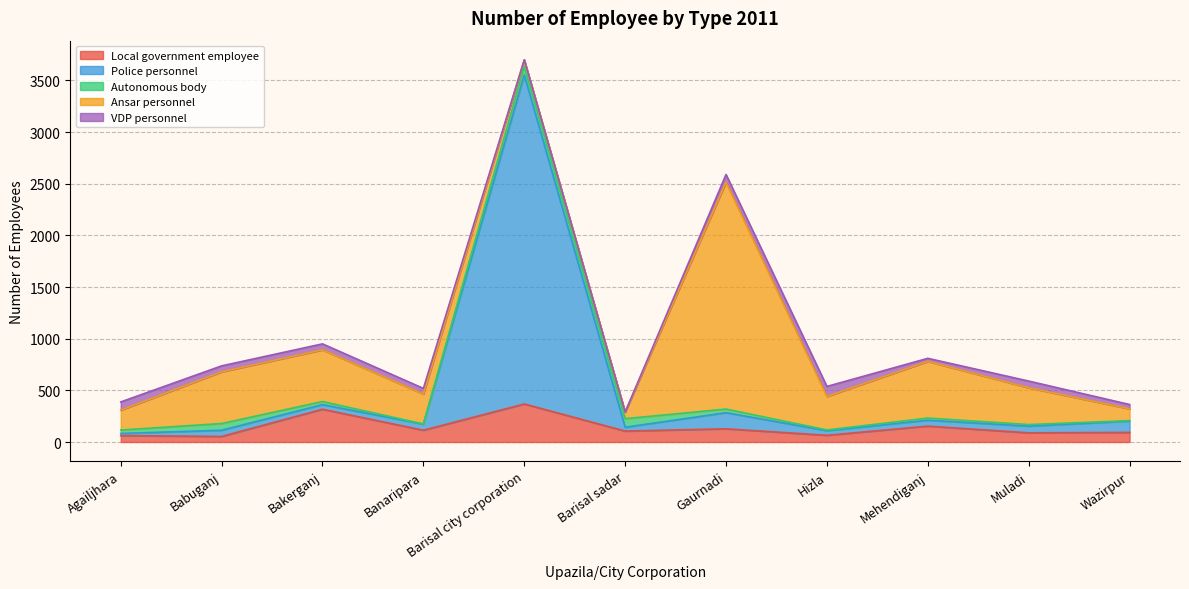

Does the chart have visible grid lines?

Yes